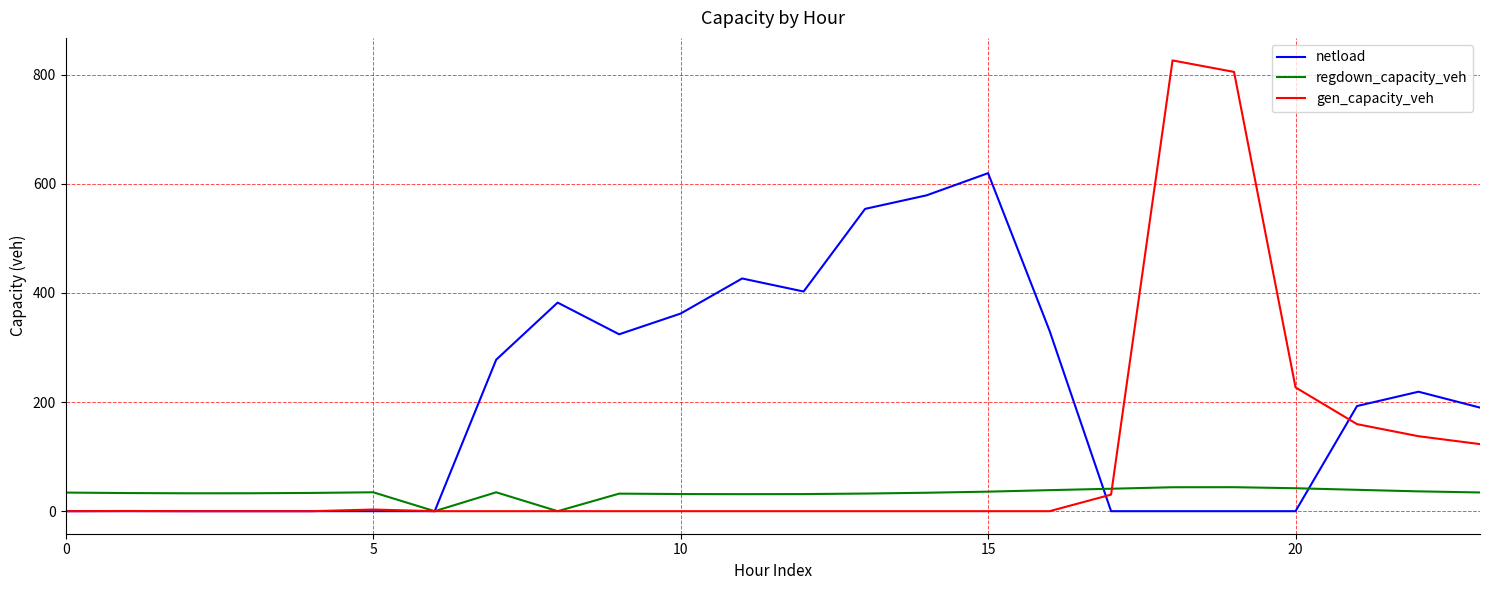

What is the average value of the netload series?

202.5